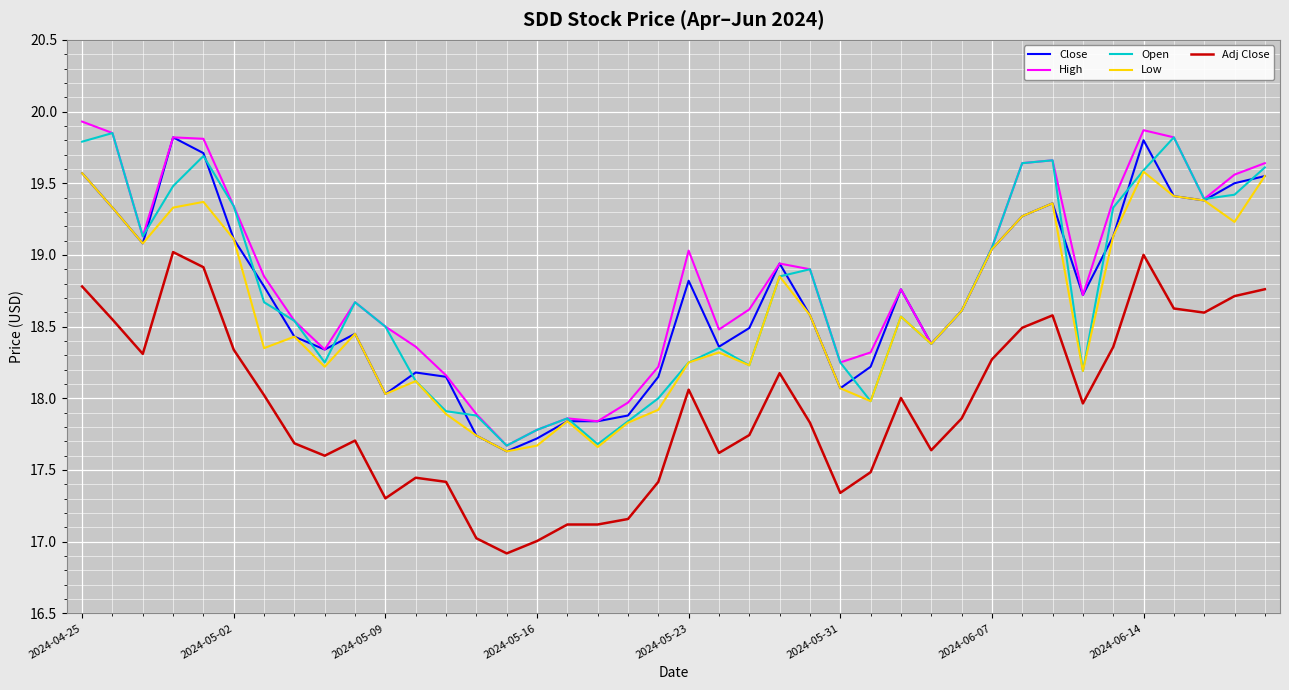

Does the chart display data point markers on the line(s)?

No